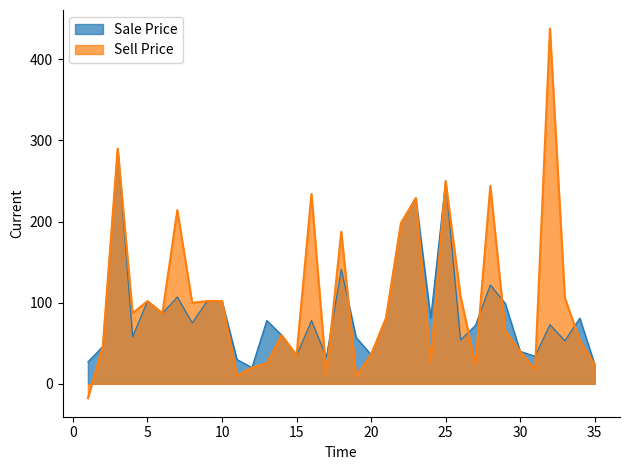

Which series has the largest total across all categories?

Sell Price